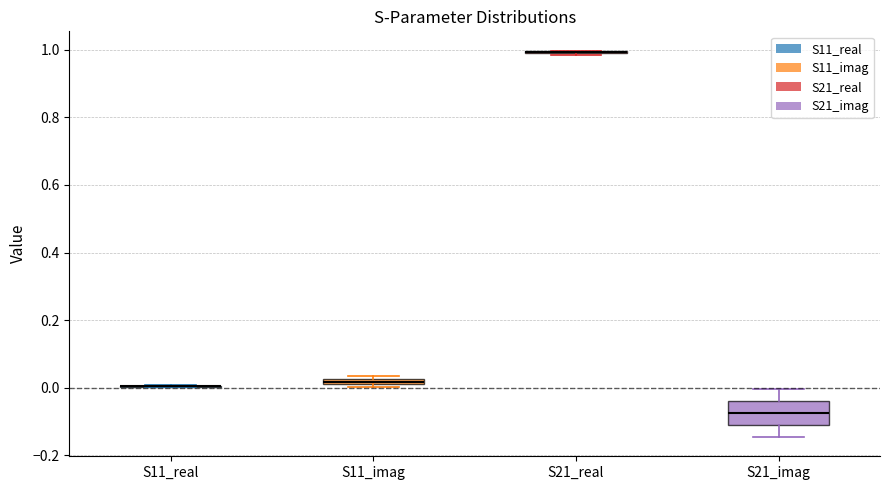

Where is the upper edge of the box for S11_imag on the y-axis? The values are not printed on the chart, so give them approximately, as read against the axis.

0.02